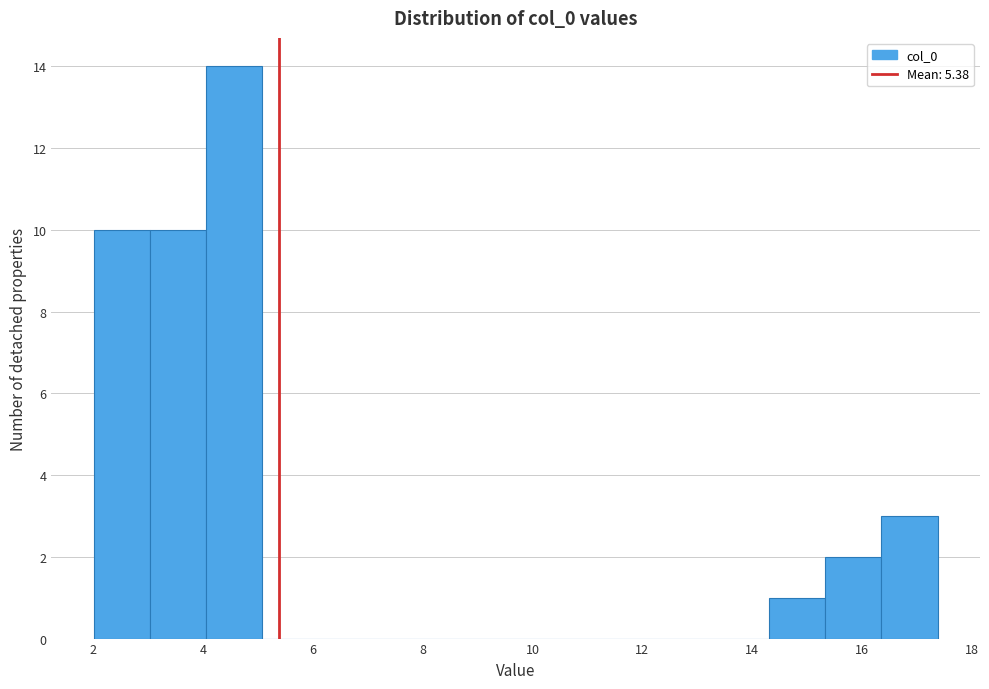

How tall is the bar that spans 14.4 to 15.4 on the x-axis? Neither the bar edges nor the heights are printed on the chart, so give them approximately, as read against the axes.

1